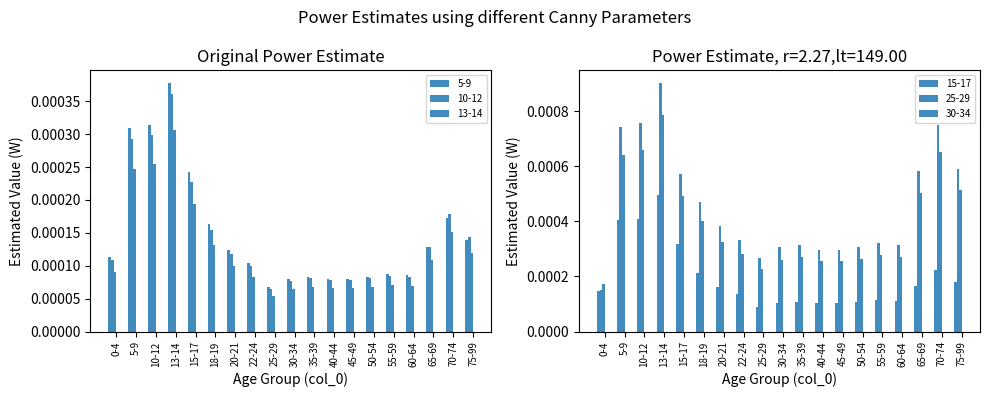

Between 5-9 and 10-12, which series saw the biggest shift?

30-34